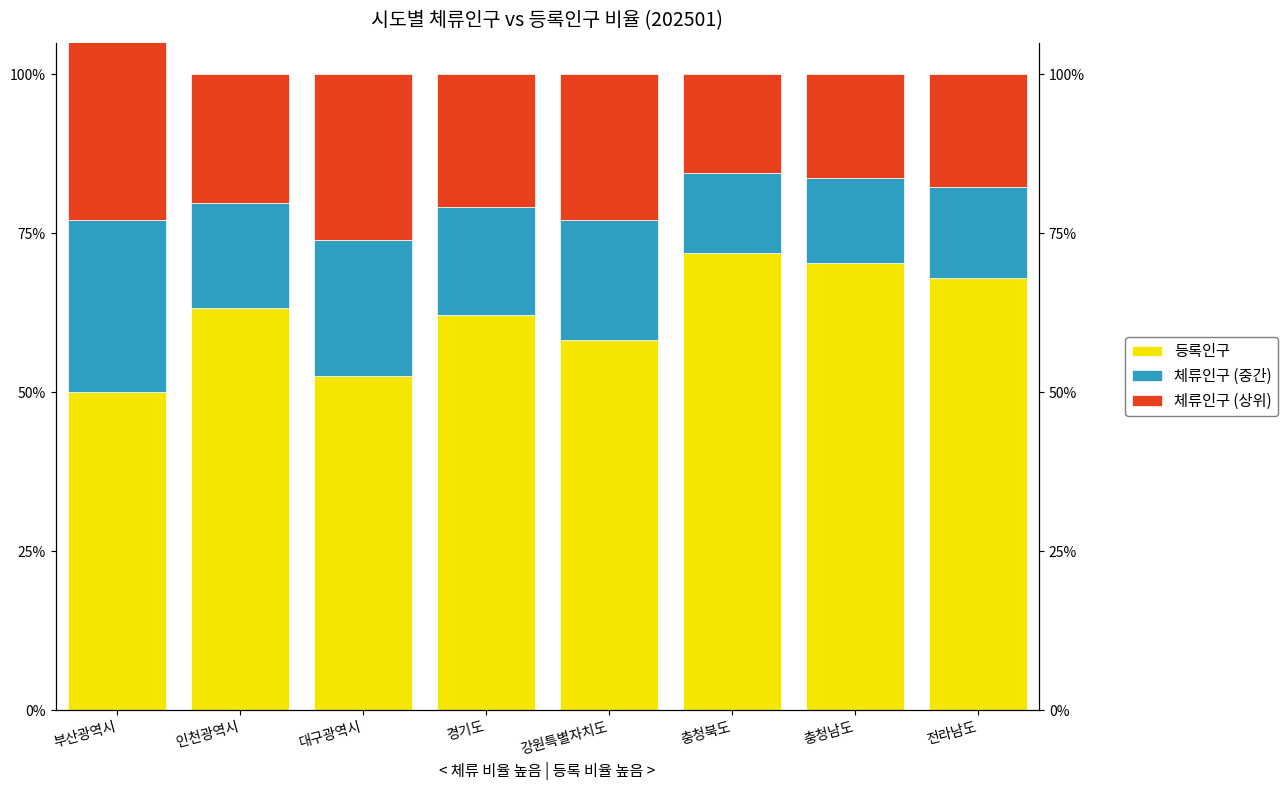

At 인천광역시, list the series in order from smallest to largest.

체류인구 (중간), 체류인구 (상위), 등록인구